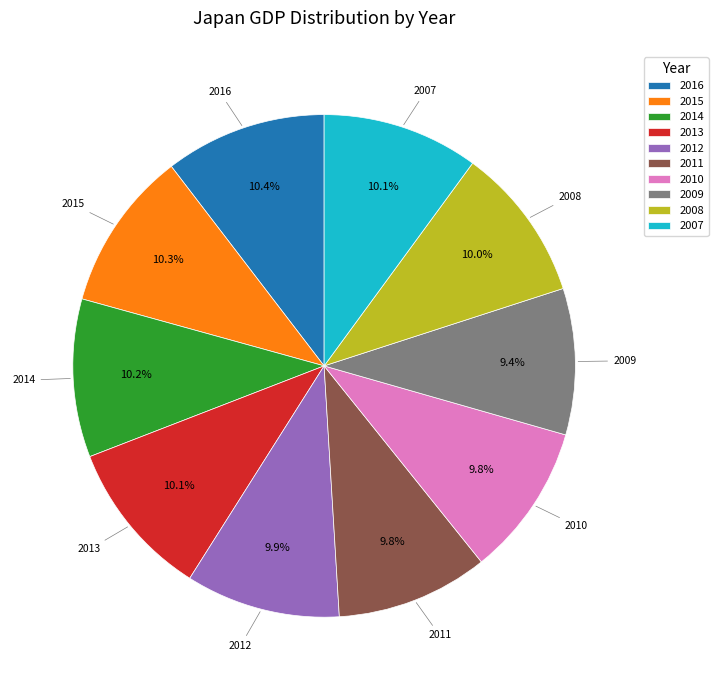

Between 2009 and 2015, which is larger?

2015